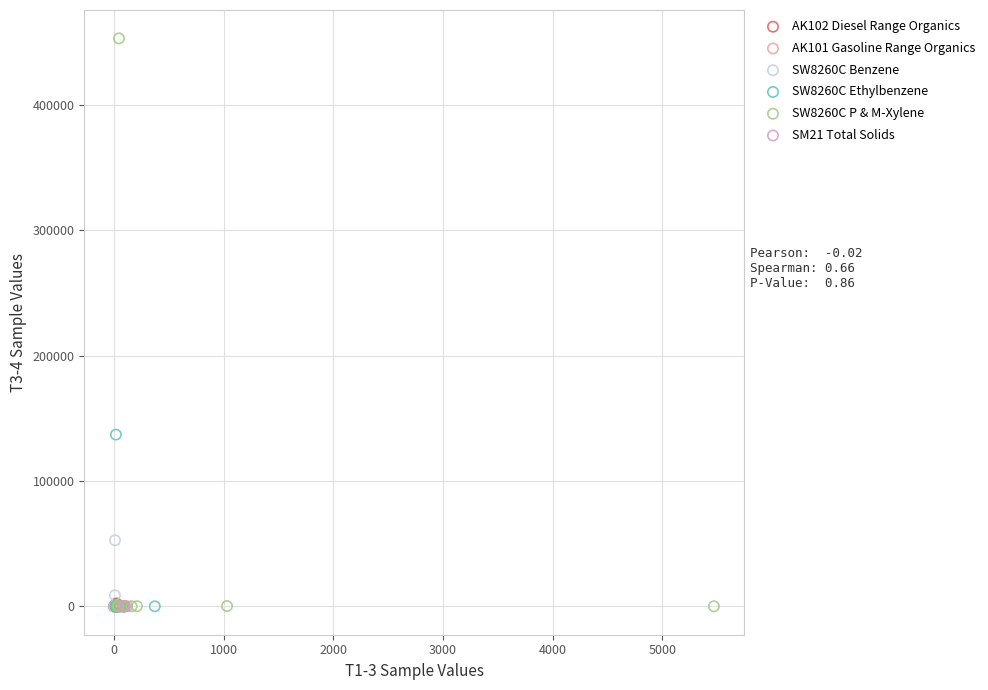

Which series contains the highest Y value?

SW8260C P & M-Xylene